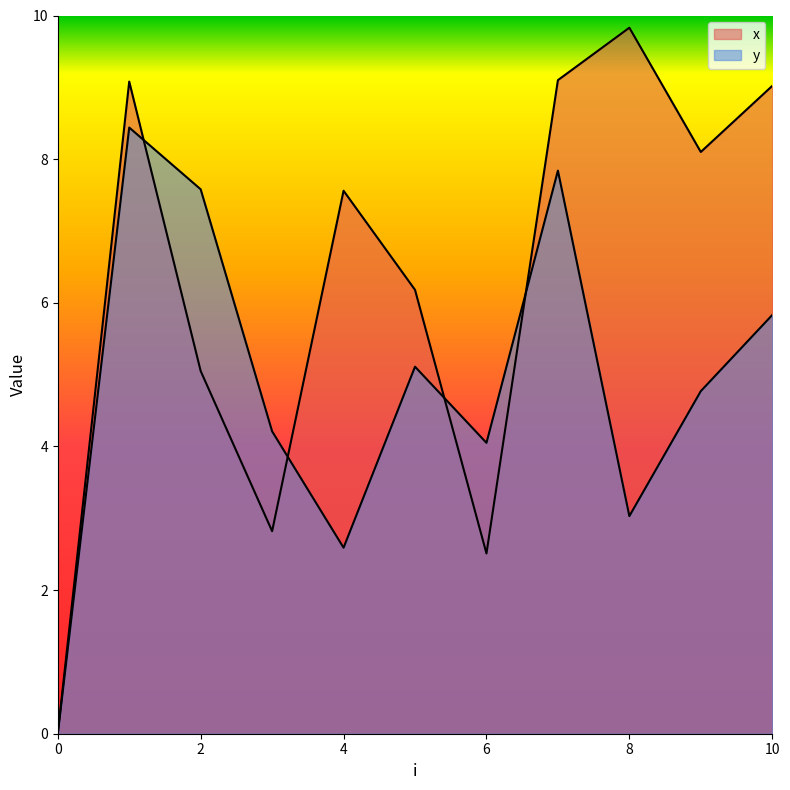

What is the value of the x point at the 11th from the left?

9.0